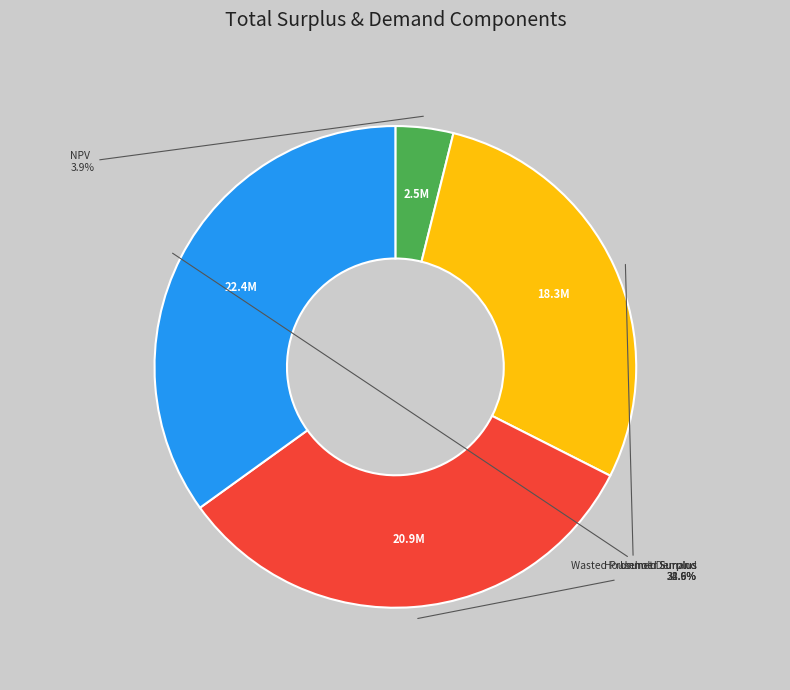

Does any single category account for the majority?

No